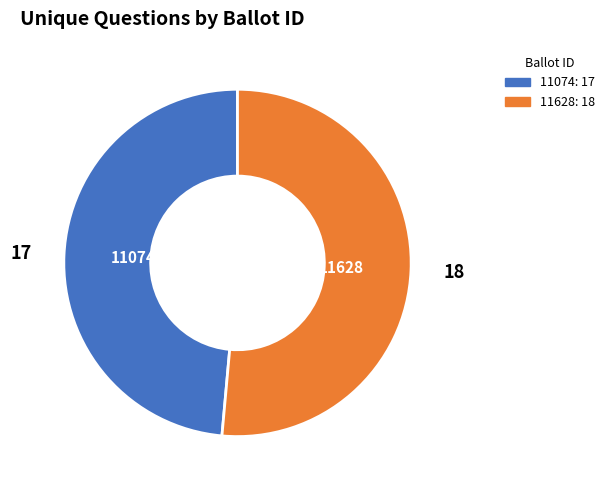

Rank the categories by value from lowest to highest.

11074, 11628